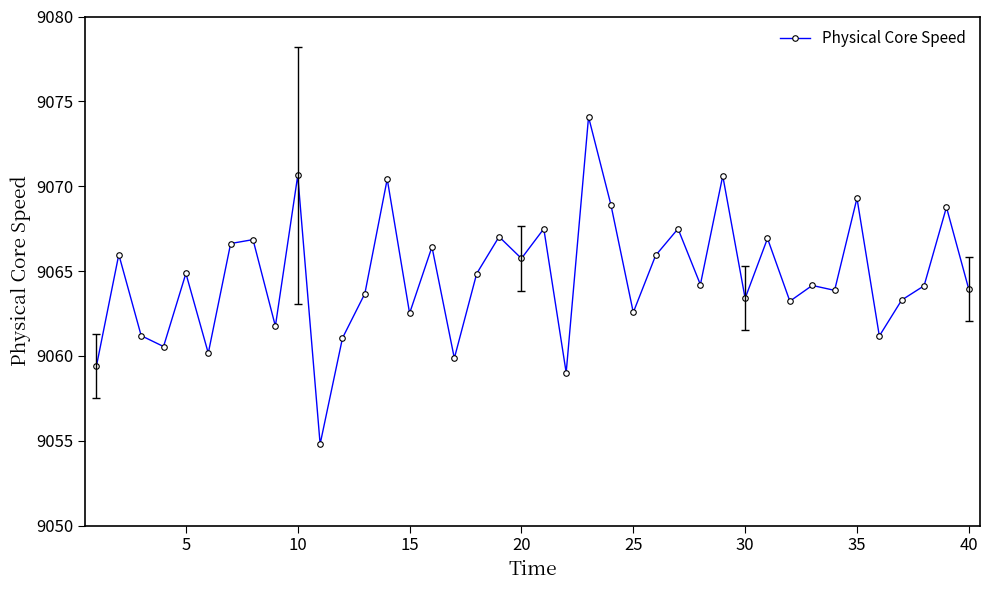

How many series are shown in this chart?

1